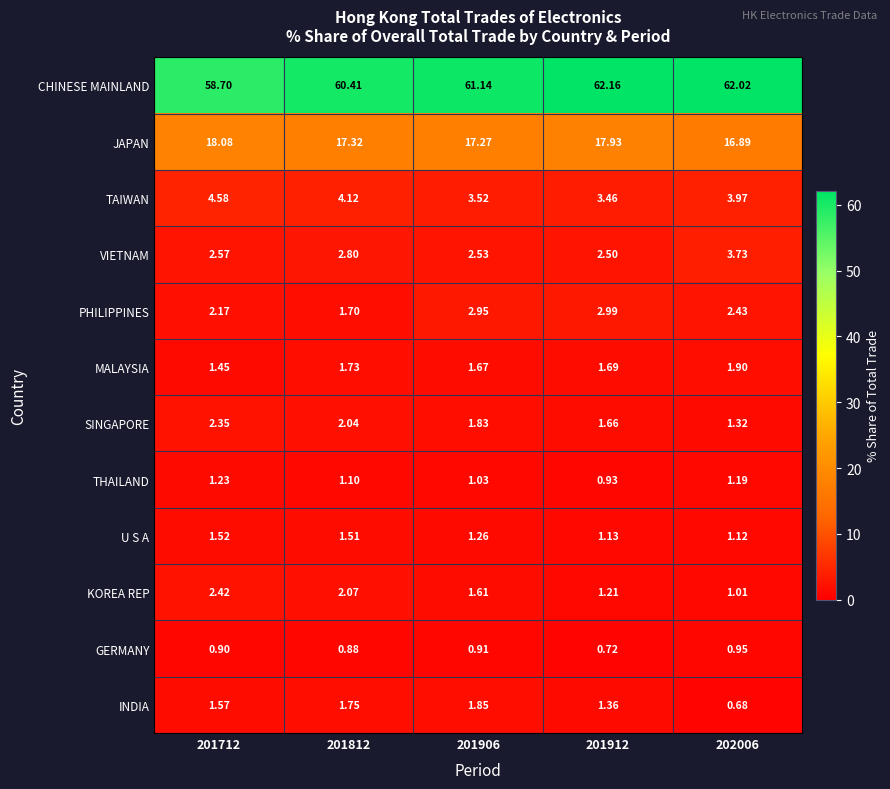

Which series changed the most between 201712 and 201812?

CHINESE MAINLAND